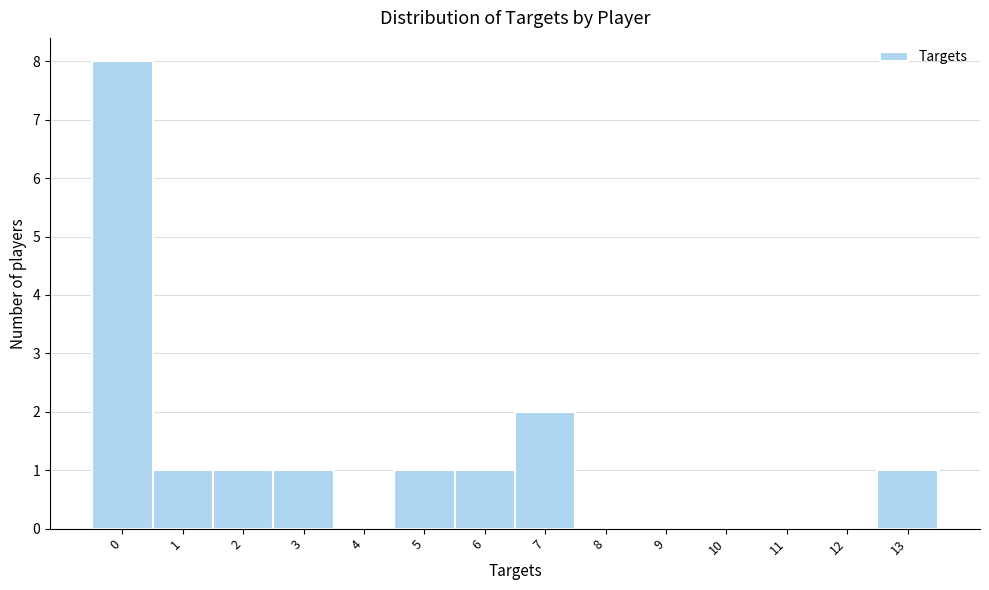

Reading left to right, extract all data points from this chart.

0=8	1=1	2=1	3=1	4=0	5=1	6=1	7=2	8=0	9=0	10=0	11=0	12=0	13=1